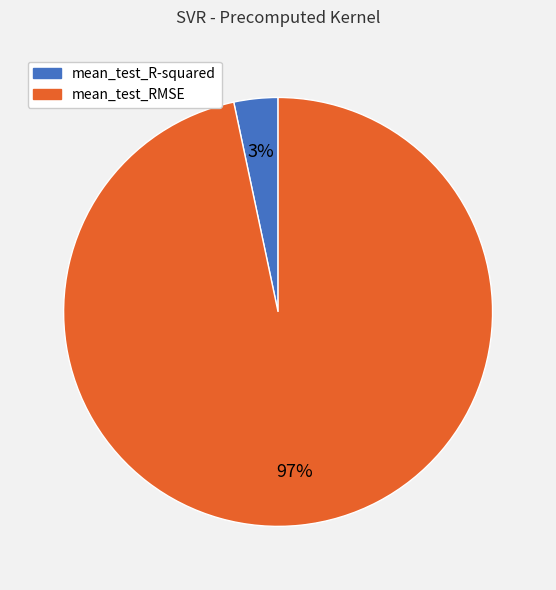

Rank the categories by value from lowest to highest.

mean_test_R-squared, mean_test_RMSE